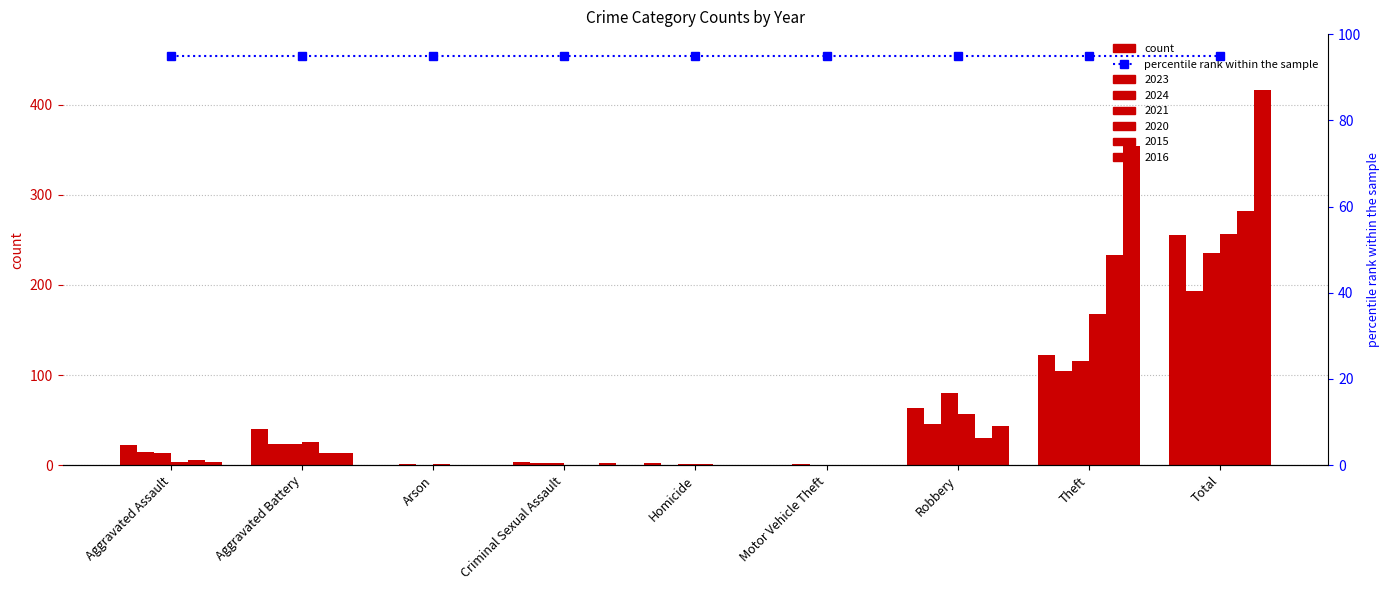

The value of 2023 at Arson is 0. True or false?

True